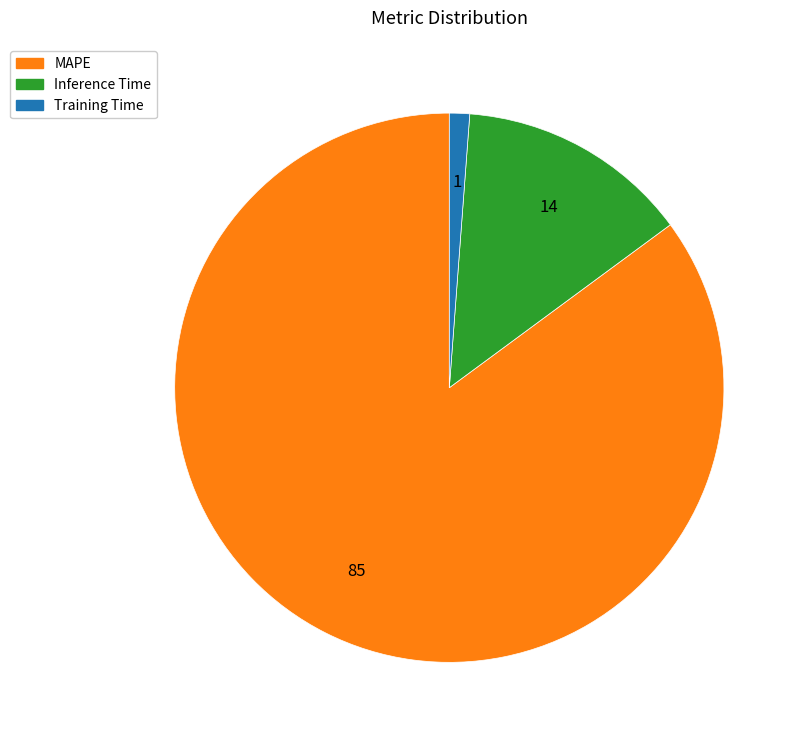

Which category has the smallest portion of the pie?

Training Time